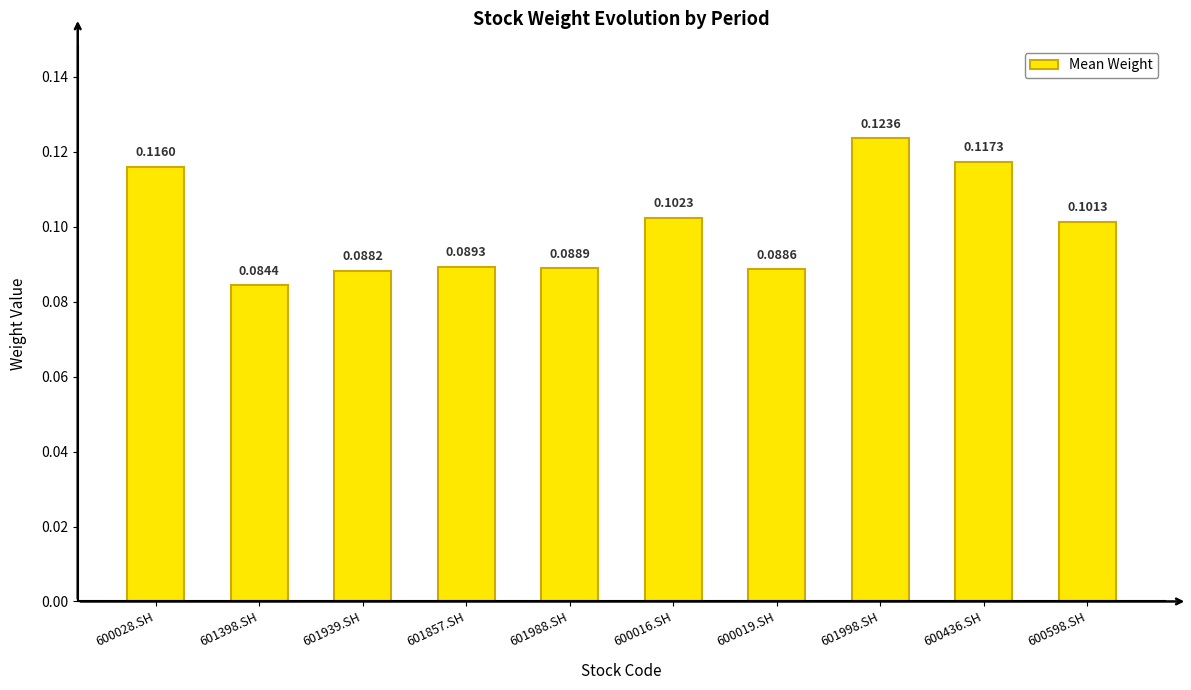

List the labels in order of value, smallest first.

601398.SH, 601939.SH, 600019.SH, 601988.SH, 601857.SH, 600598.SH, 600016.SH, 600028.SH, 600436.SH, 601998.SH